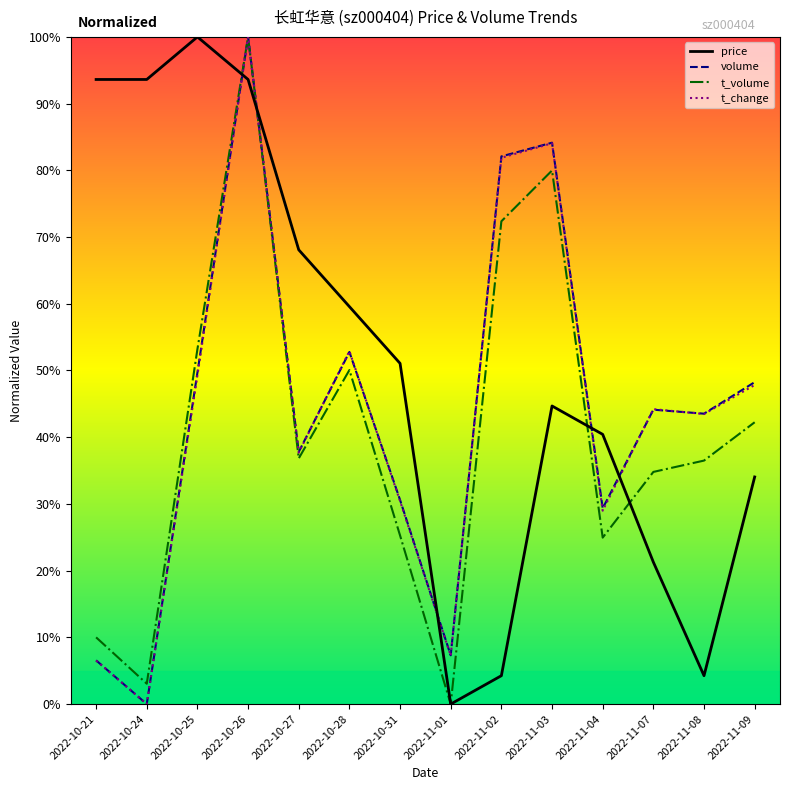

What are all the series names shown in the legend?

price, volume, t_volume, t_change